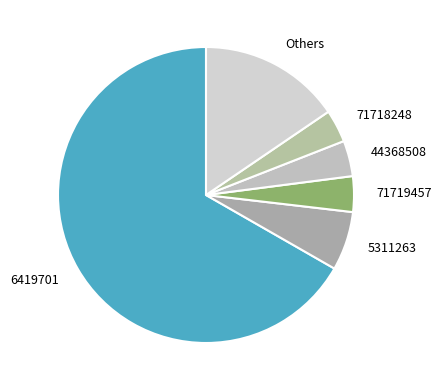

Is the sum of 44368508 and 71719457 greater than half?

No